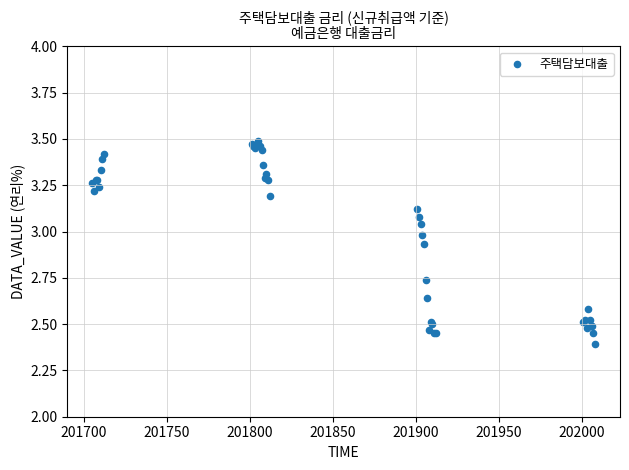

What Y value in the scatter plot is closest to 2?

2.4